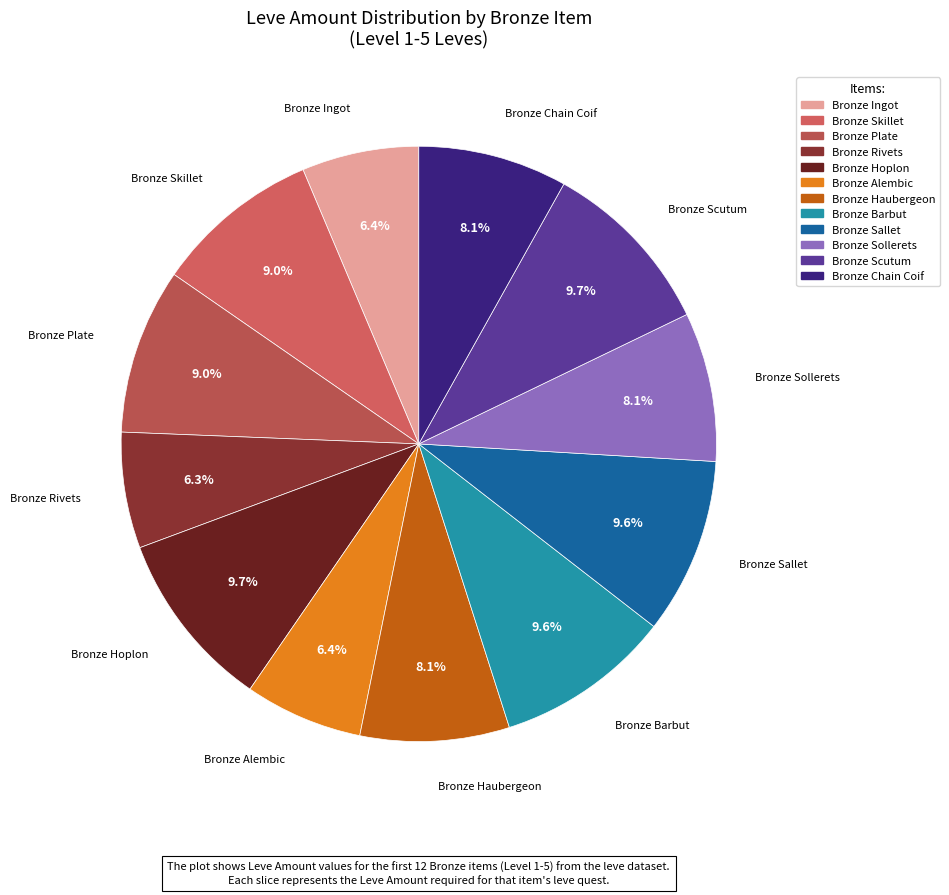

Does Bronze Sallet represent more than half of the total?

No